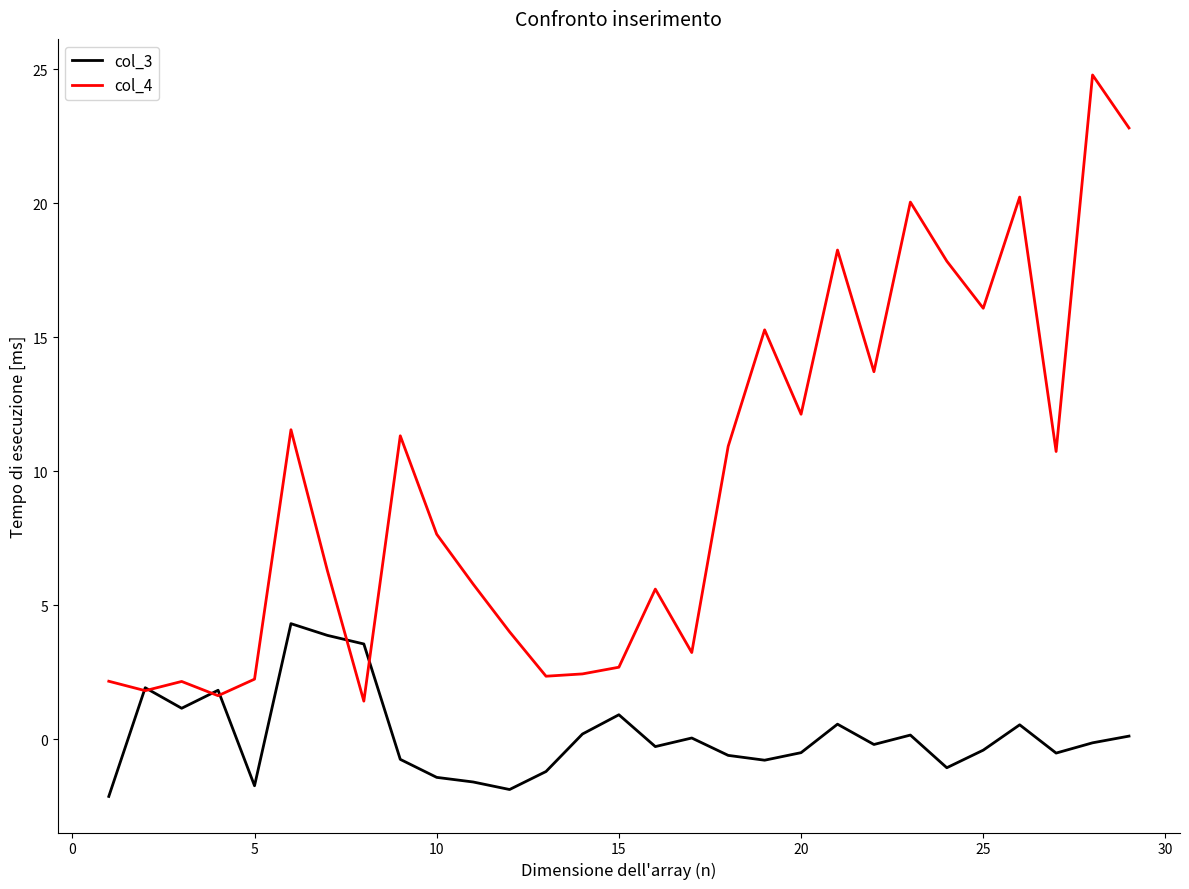

Which series has the largest range (max minus min)?

col_4